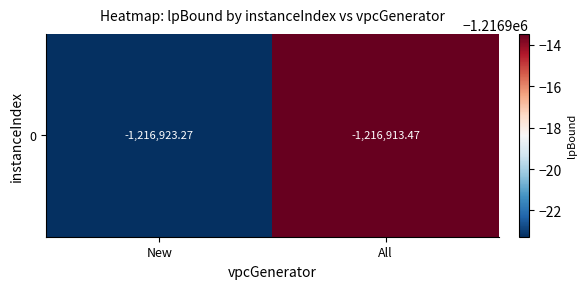

True or false: the data shows -1216923.3 at New.

True